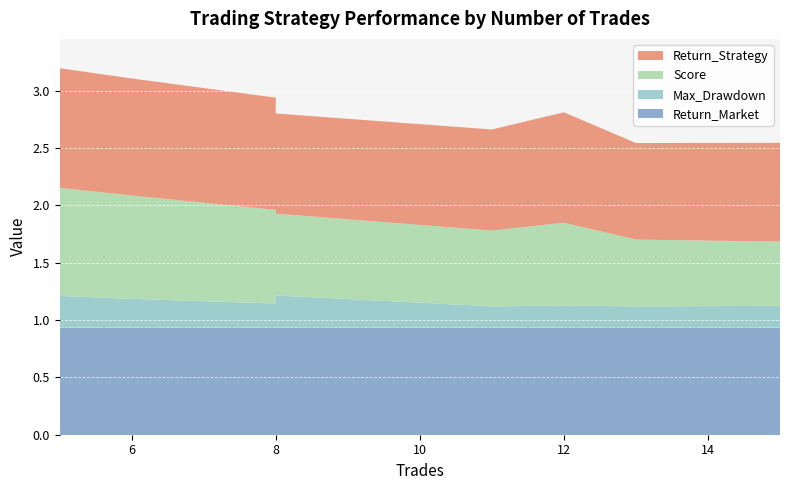

Reading left to right, extract all data points from this chart.

Return_Strategy: 1.1	1.1	1.0	1.0	1.0	1.0	0.9	0.9	0.8	0.9
Max_Drawdown: 0.2	0.2	0.3	0.3	0.2	0.2	0.3	0.2	0.2	0.2
Score: 1.0	1.0	0.9	0.9	0.8	0.7	0.7	0.7	0.6	0.6
Return_Market: 0.9	0.9	0.9	0.9	0.9	0.9	0.9	0.9	0.9	0.9